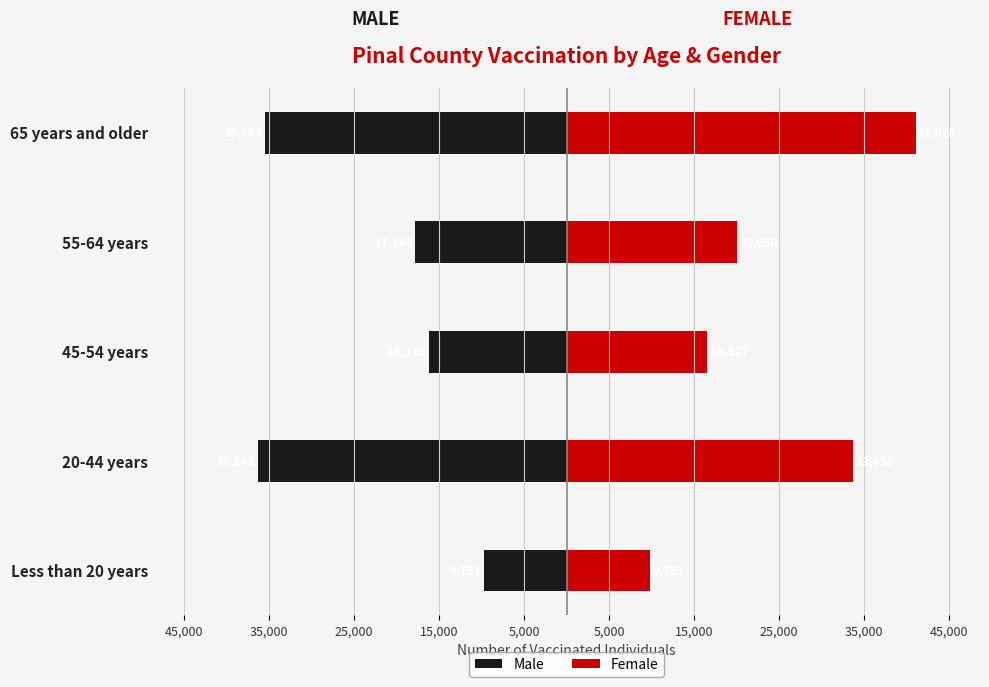

What is the maximum value for Female?

41028